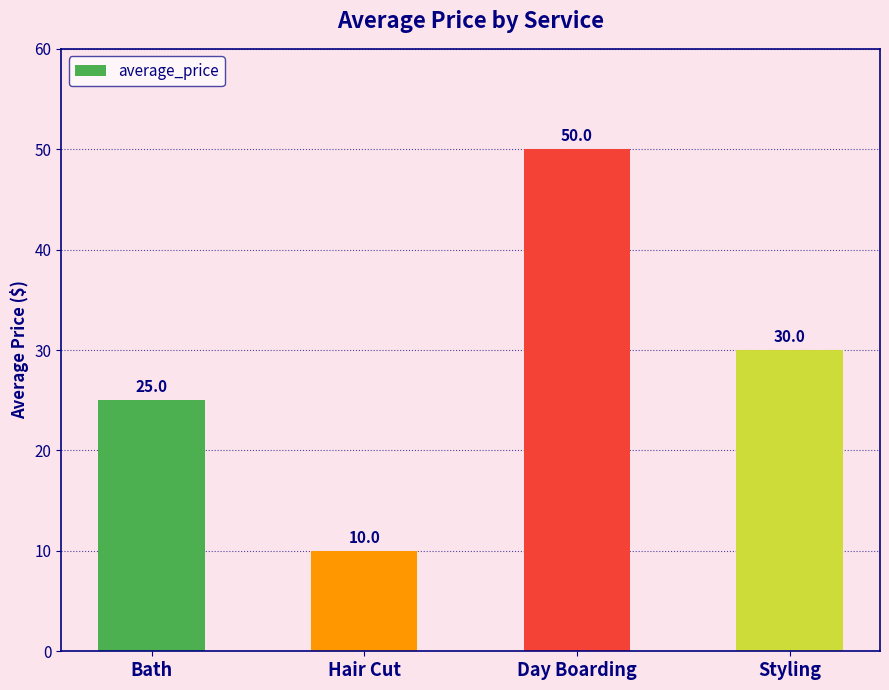

What is the minimum value shown in the chart?

10